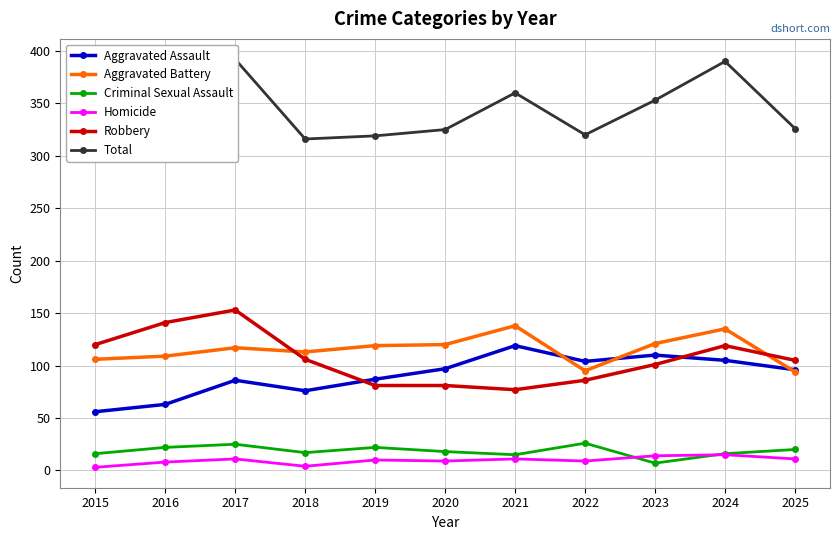

What is the value of the Homicide point at the 6th from the left?

9